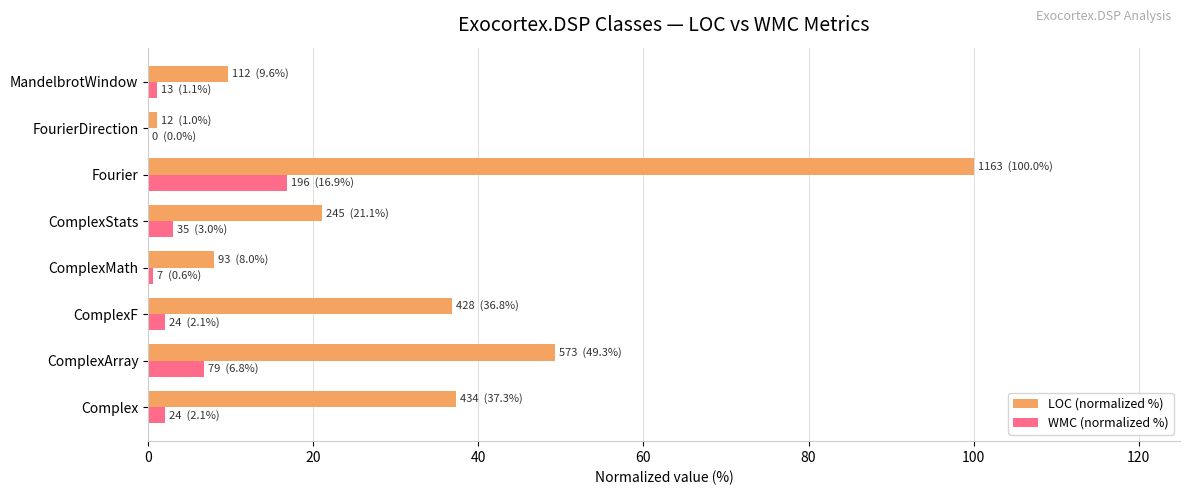

At which category is the sum across all series the highest?

Fourier